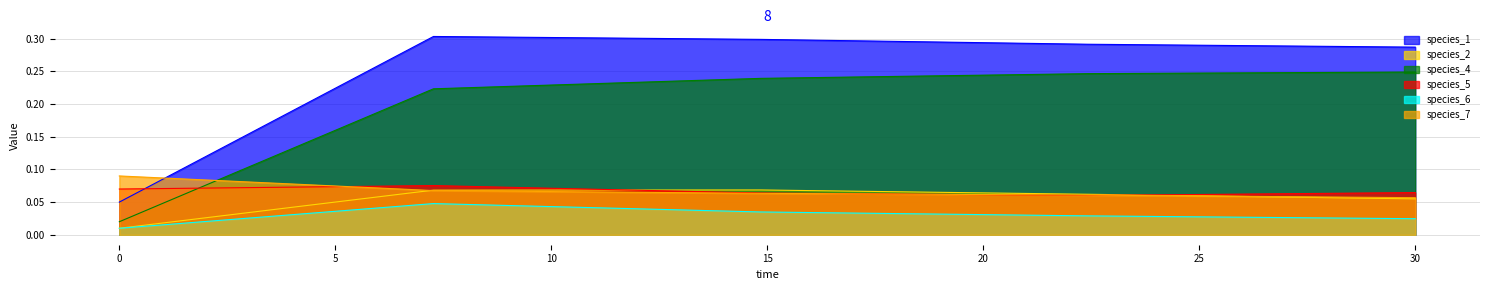

How many species_6 values are between 0 and 1?

5